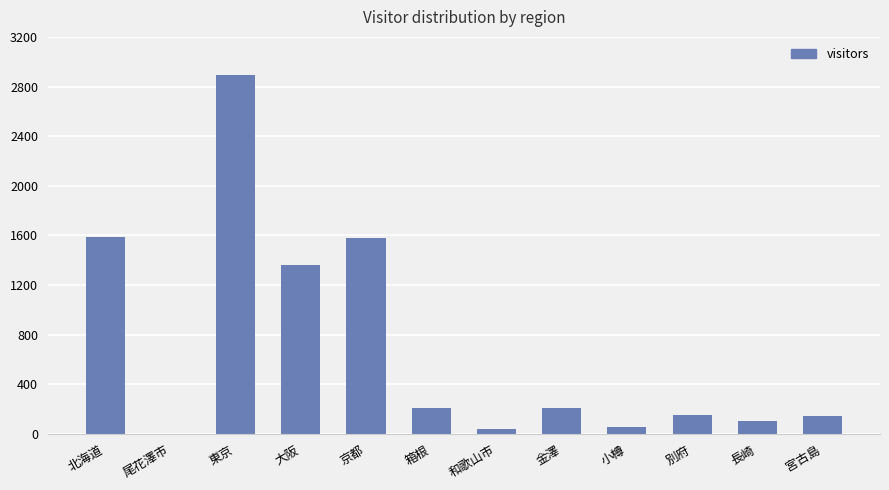

True or false: the data shows 1583 at 京都.

True